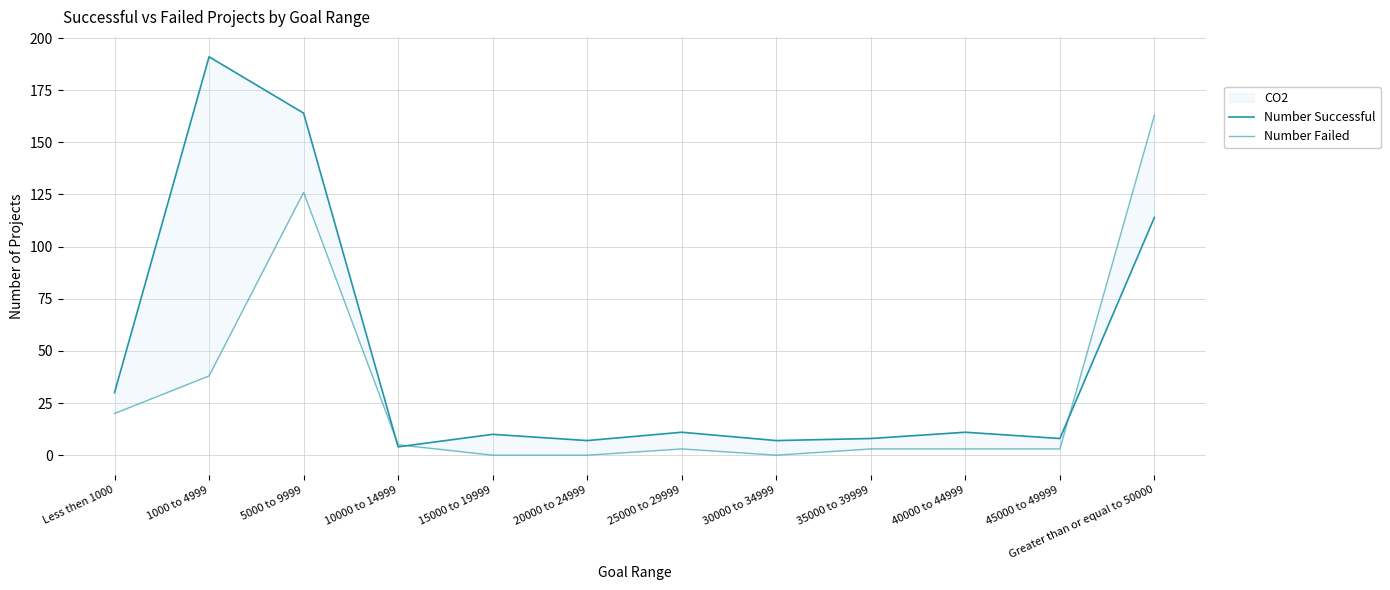

At which category does the chart reach its peak across all series?

1000 to 4999